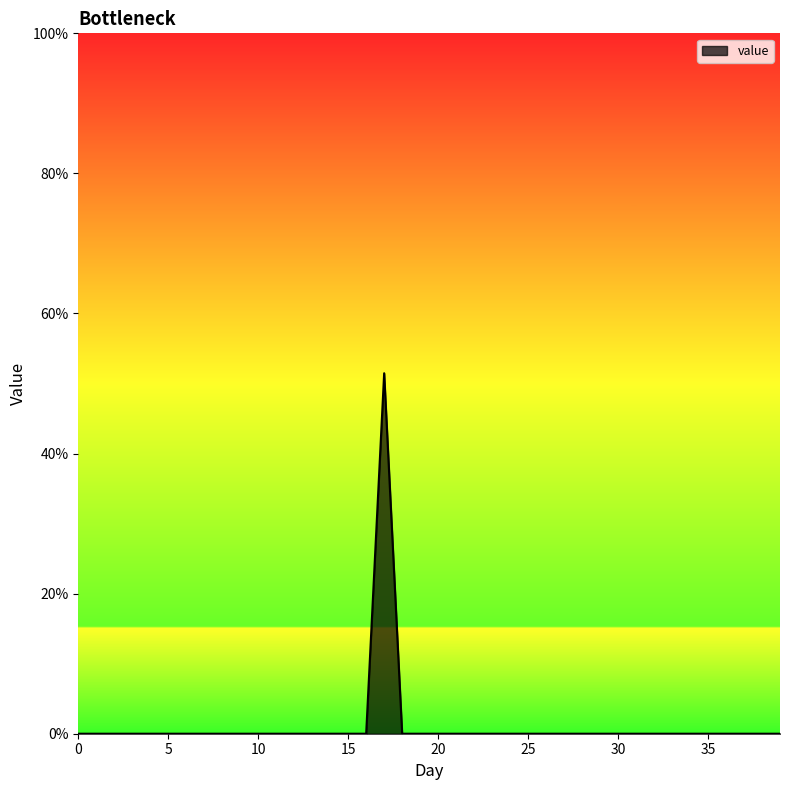

What is the difference between the maximum and minimum values?

51.5